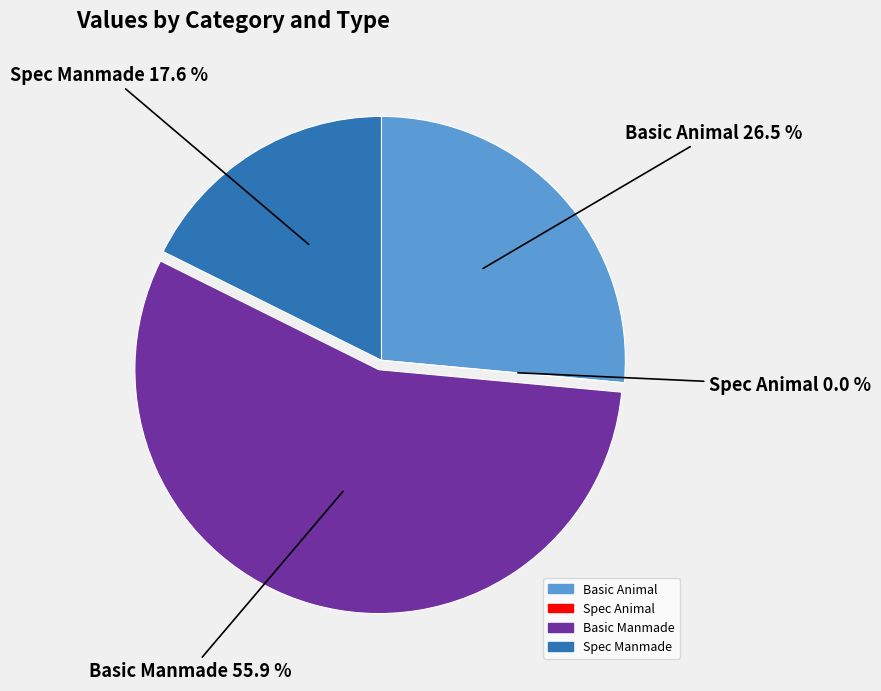

The Basic Manmade slice represents 56% of the pie. True or false?

True